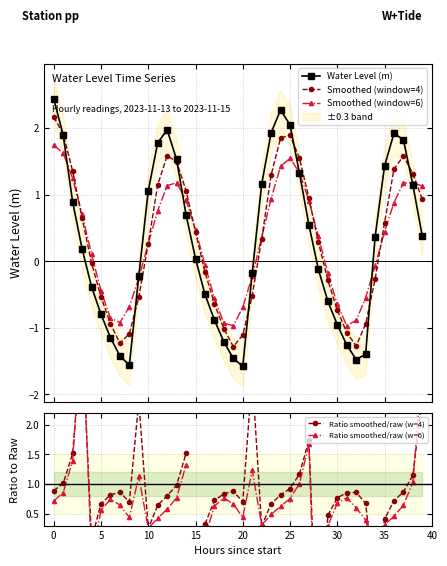

What is the difference between the maximum and second lowest values in the Smoothed (window=4) series?

3.4